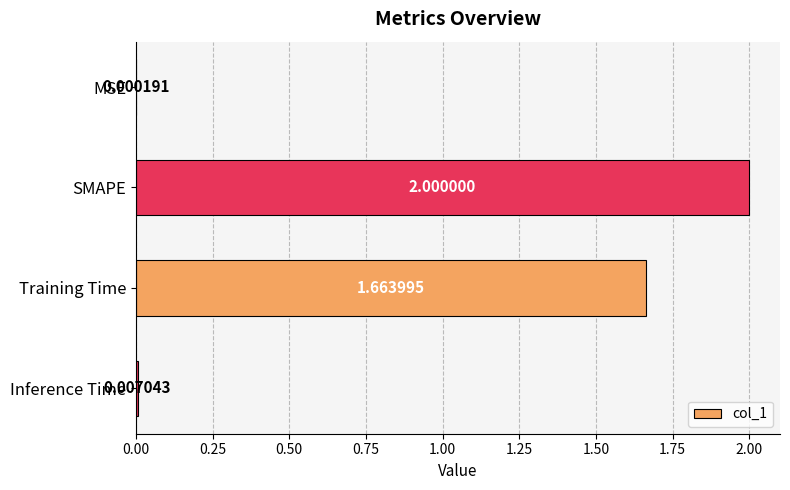

Between MSE and Inference Time, which is larger?

Inference Time